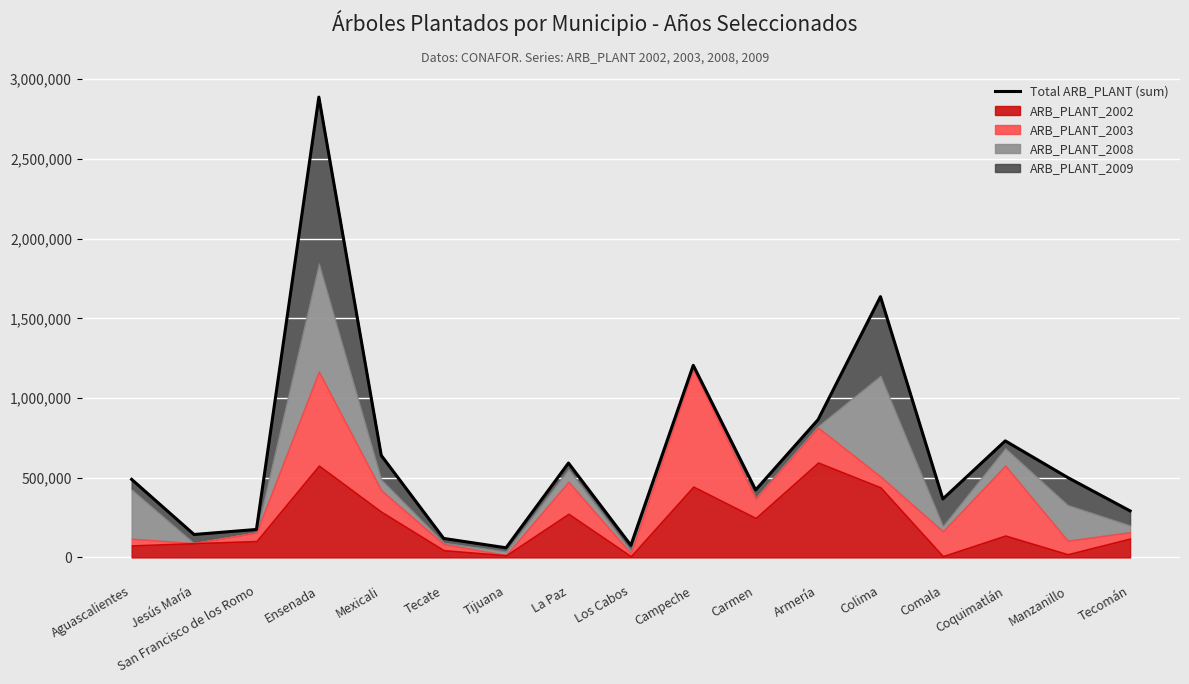

What is the approximate value at Comala?

366779